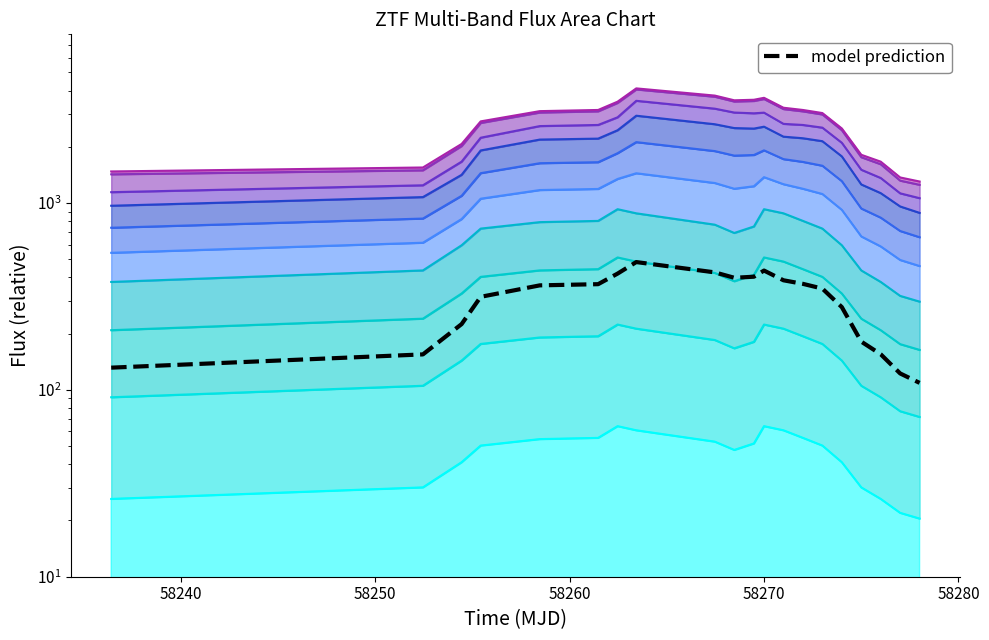

True or false: the data shows 115.0 at 15.

False